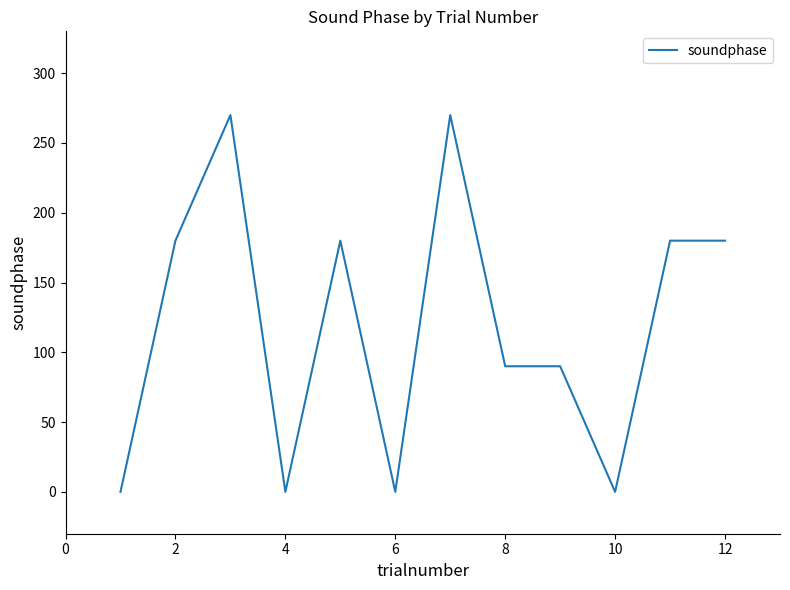

What is the maximum value shown in the chart?

270